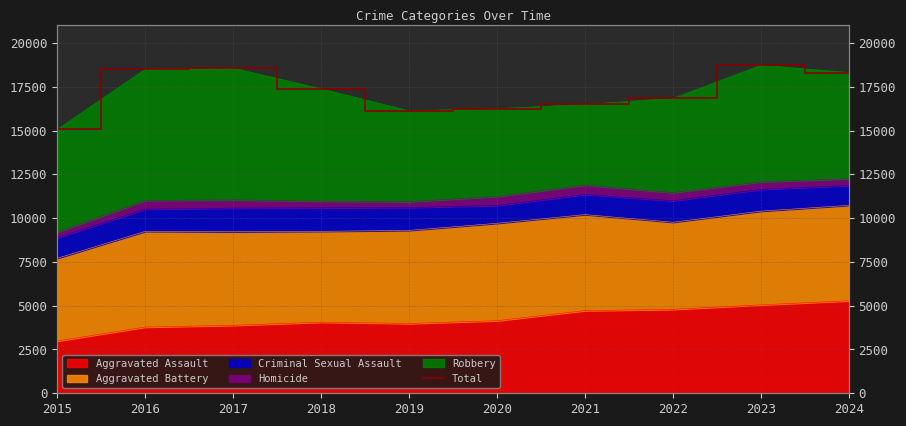

What is the difference between the values at 2023 and 2015?

3660